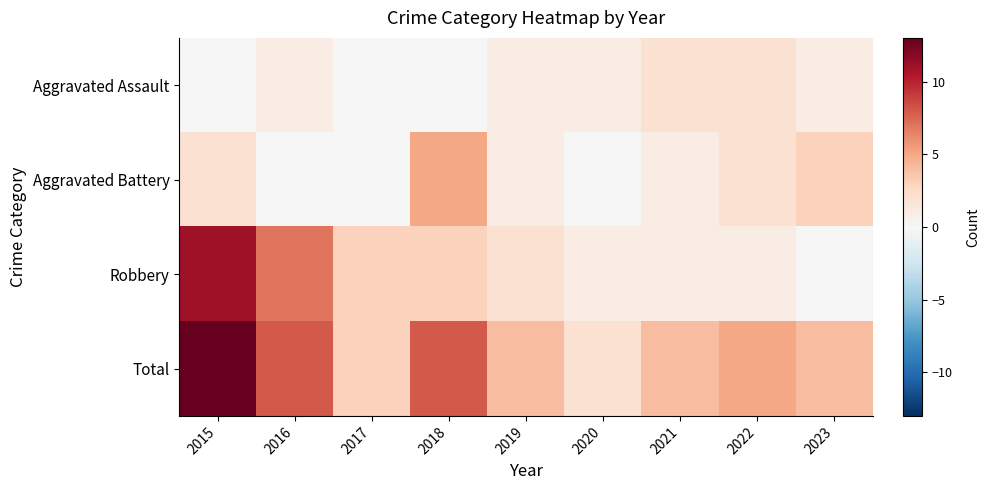

Reading left to right, extract all data points from this chart.

Aggravated Assault: 2015=0	2016=1	2017=0	2018=0	2019=1	2020=1	2021=2	2022=2	2023=1
Aggravated Battery: 2015=2	2016=0	2017=0	2018=5	2019=1	2020=0	2021=1	2022=2	2023=3
Robbery: 2015=11	2016=7	2017=3	2018=3	2019=2	2020=1	2021=1	2022=1	2023=0
Total: 2015=13	2016=8	2017=3	2018=8	2019=4	2020=2	2021=4	2022=5	2023=4